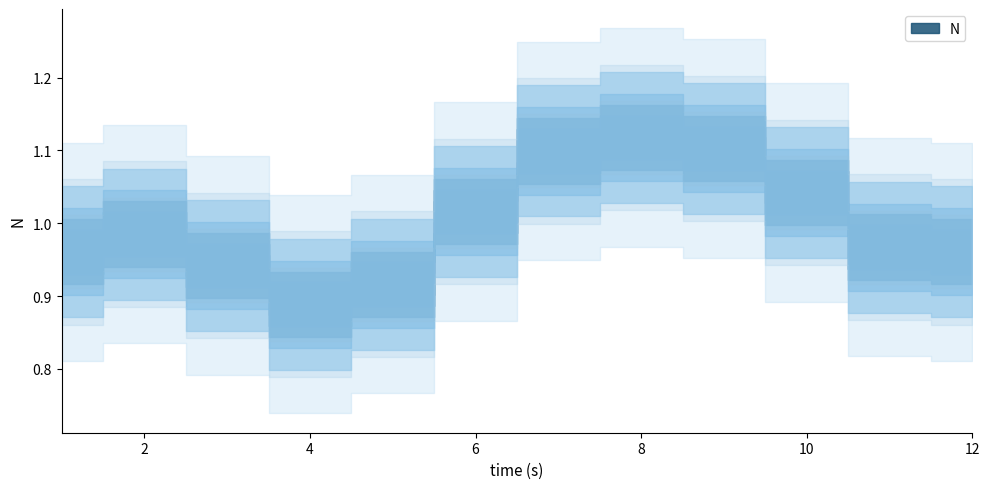

What is the difference between the second highest and minimum values?

0.2